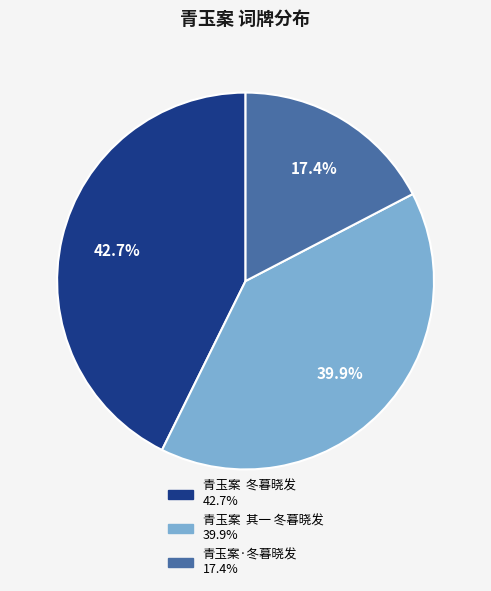

What is the total percentage of 青玉案·冬暮晓发 and 青玉案 冬暮晓发?

60.1%